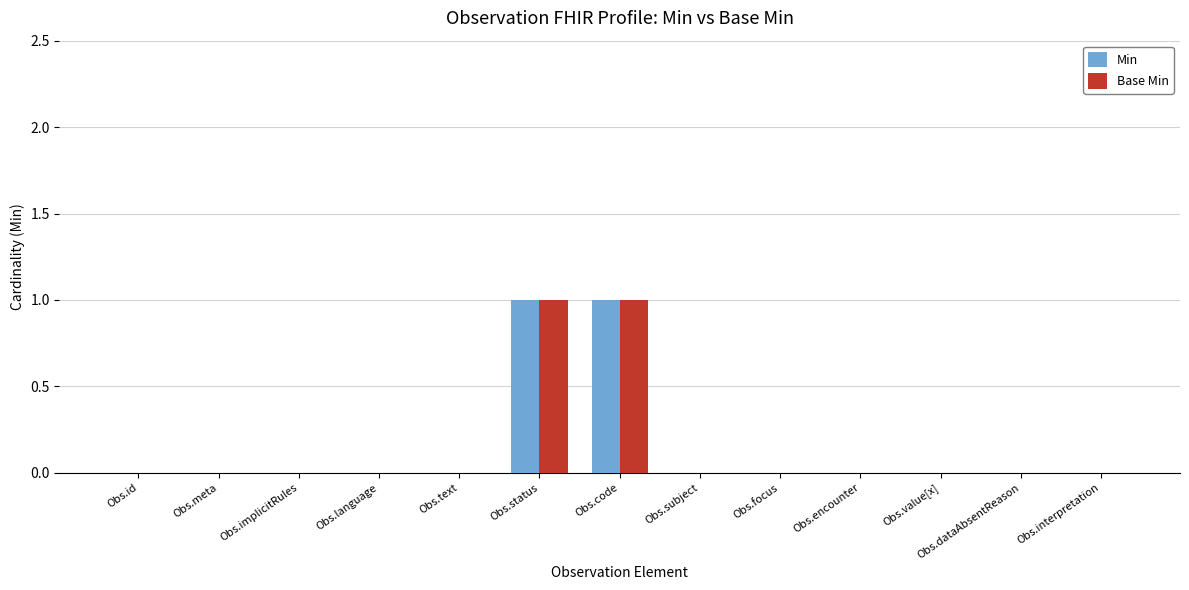

True or false: Base Min has a value of 1 at Obs.focus.

False